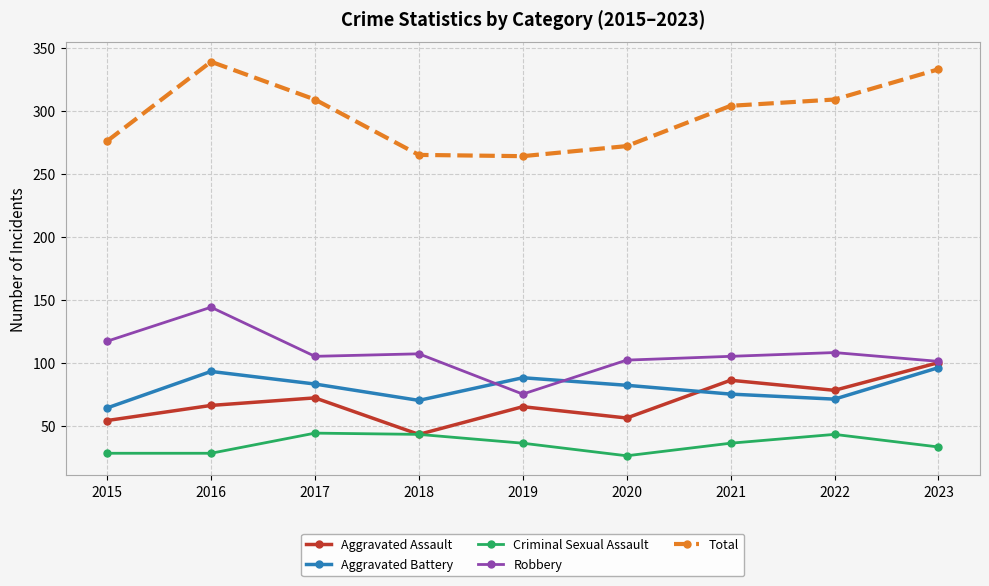

Which category has the highest value in the Robbery series?

2016